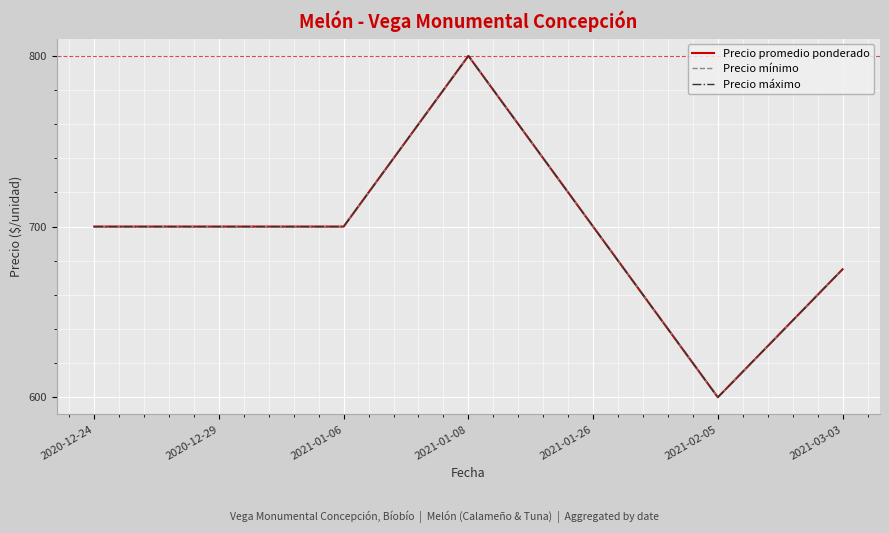

Is this an area chart (filled region under the line)?

No